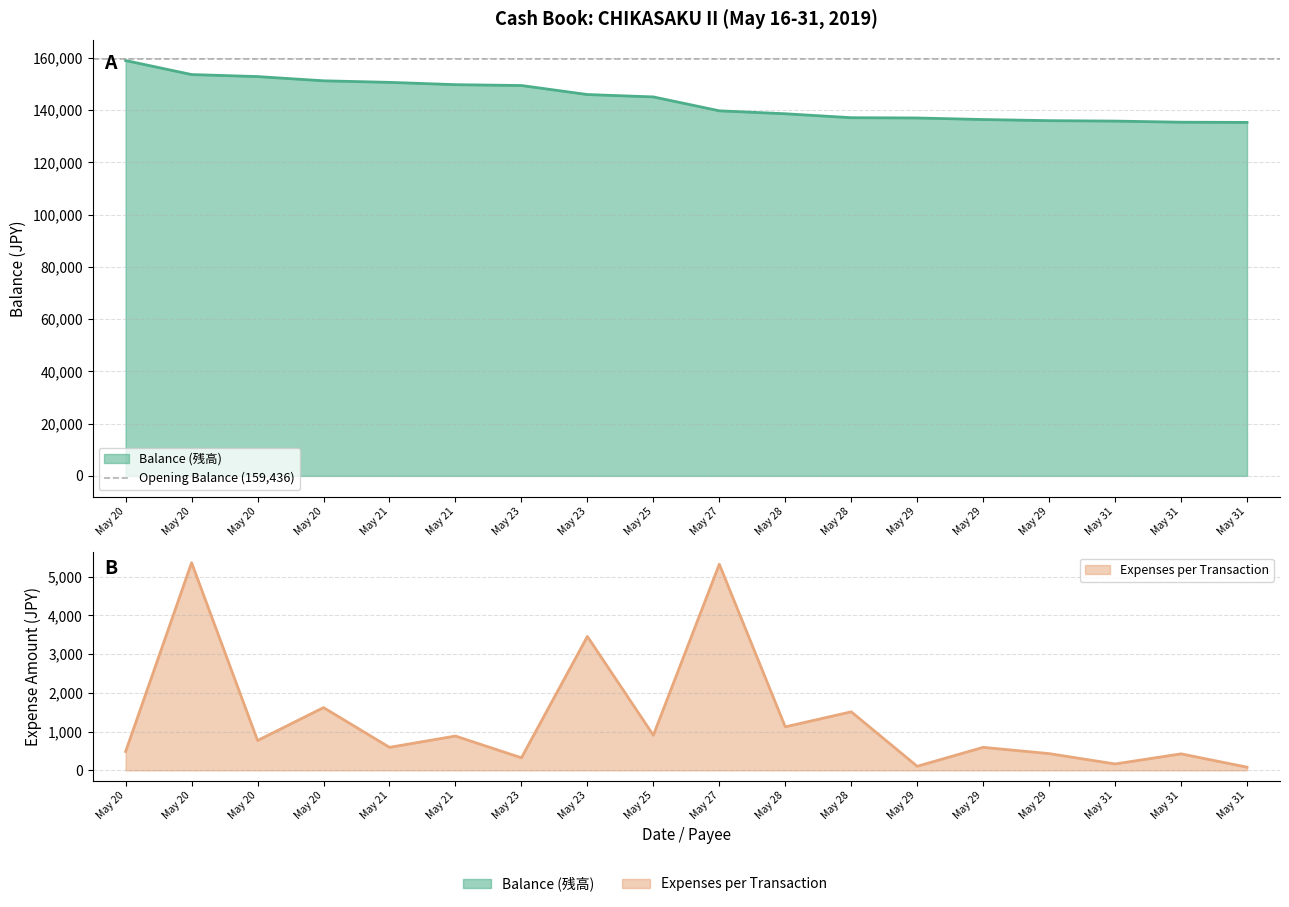

What is the difference between the highest and lowest values at May 31?

135618